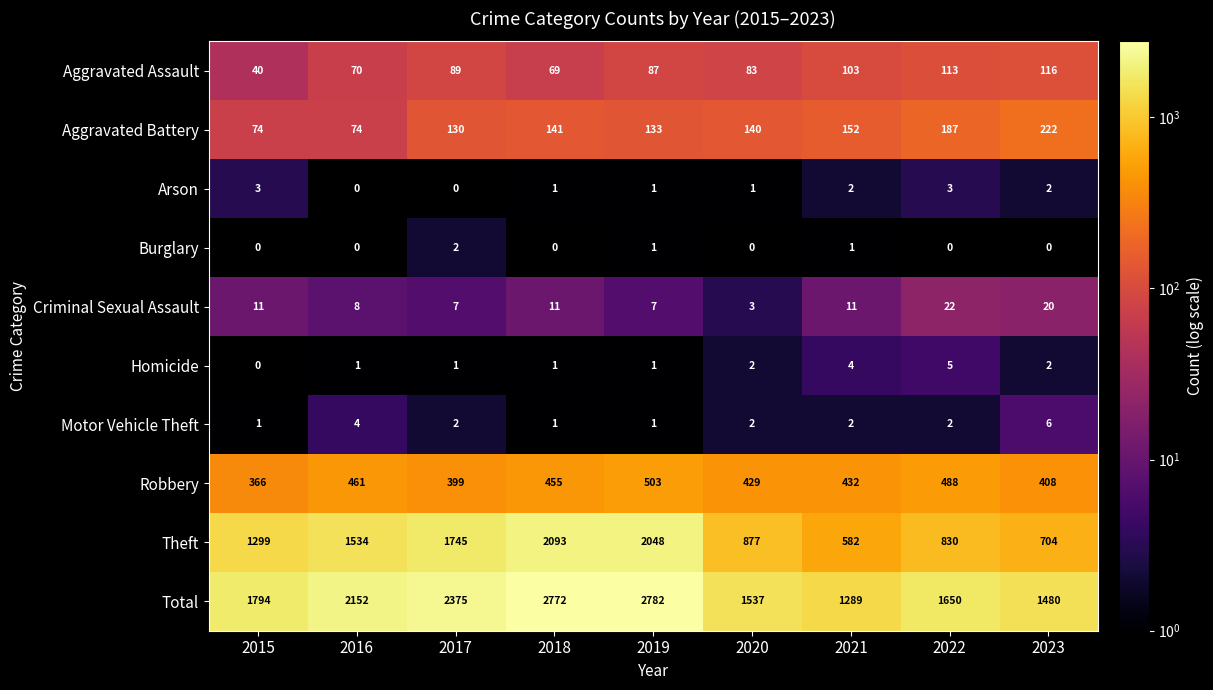

Between 2017 and 2023, which series saw the biggest shift?

Theft